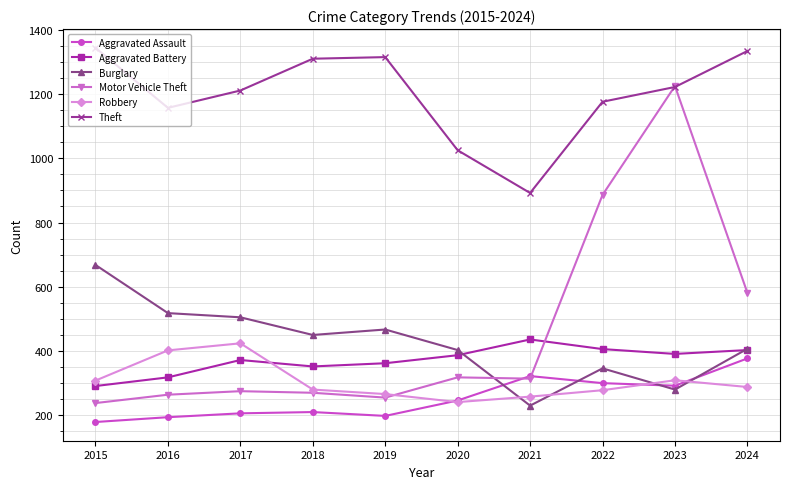

How many intersections are there between Burglary and Motor Vehicle Theft?

1